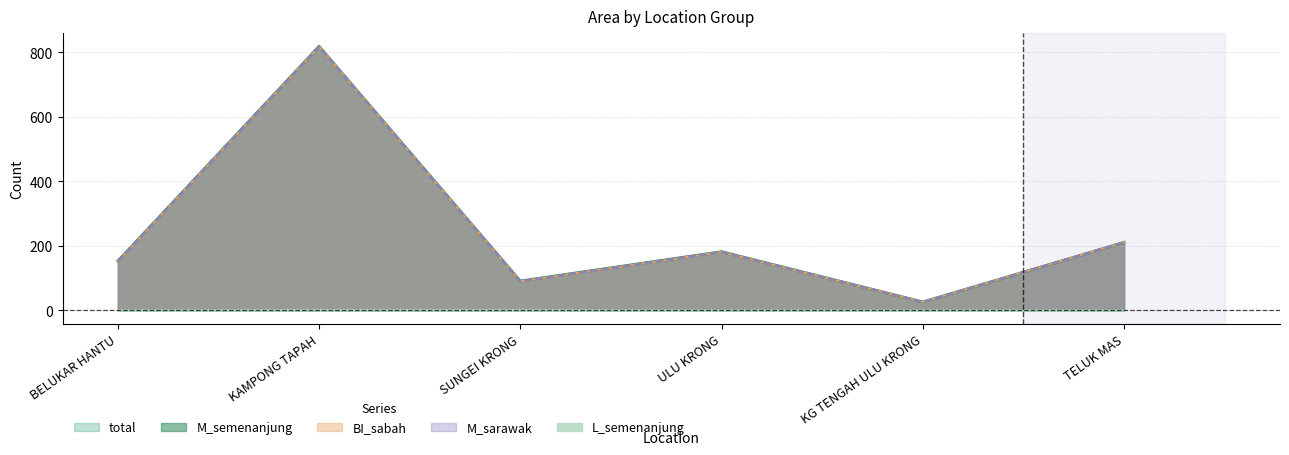

List the series in order of their peak value, lowest first.

L_semenanjung, M_semenanjung, BI_sabah, M_sarawak, total